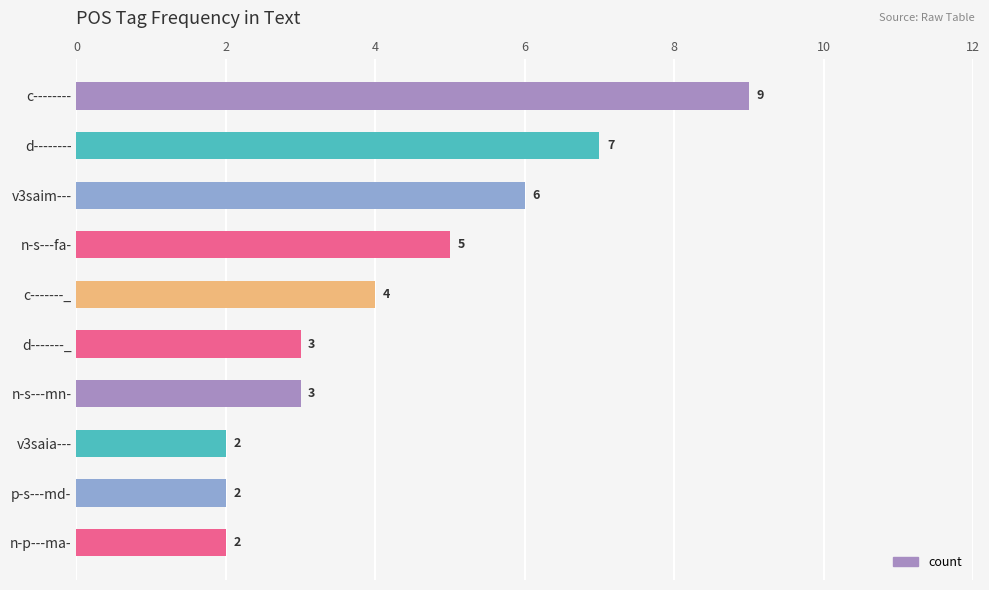

How many data points are less than 4?

5